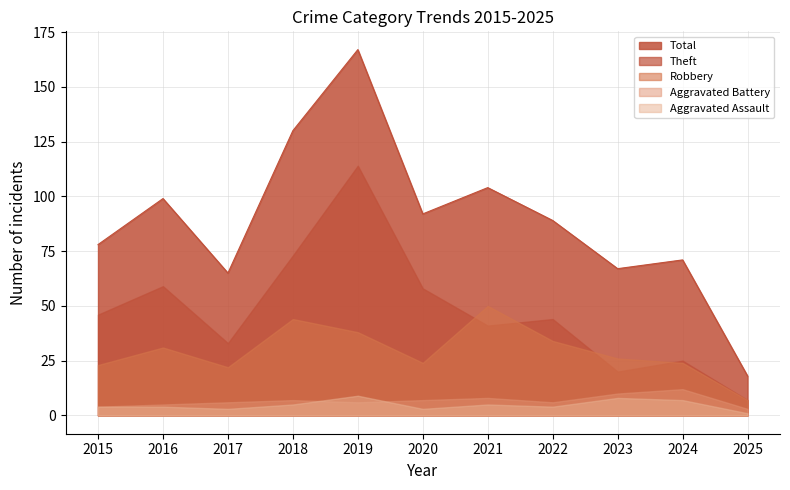

At how many categories does at least one series exceed 117?

2